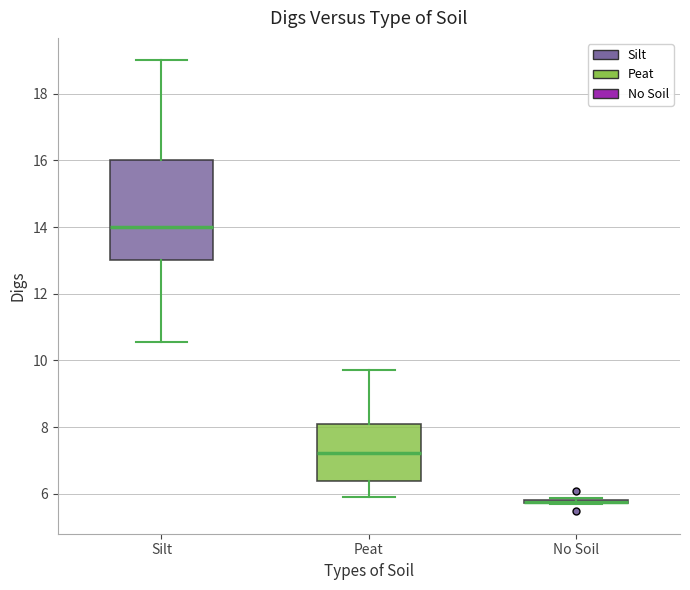

Reading left to right, read every box against the y-axis: the position of its median line, the range the box covers, and the ends of its whiskers. The values are not printed on the chart, so give them approximately, as read against the axis.

Silt: median 14.0, box 13.0 to 16.0, whiskers 10.6 to 19.0
Peat: median 7.2, box 6.4 to 8.0, whiskers 5.8 to 9.8
No Soil: box collapsed to a line at 5.8, whiskers 5.8 to 5.8